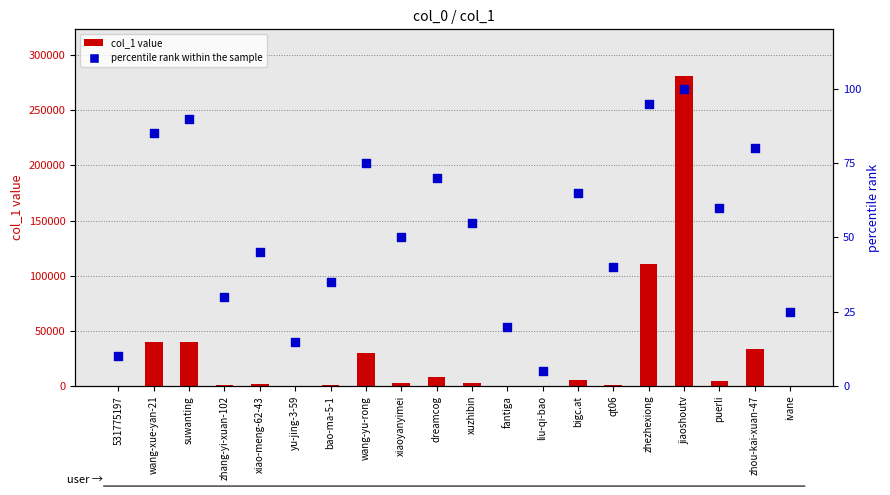

At which category is the sum across all series the highest?

jiaoshoutv